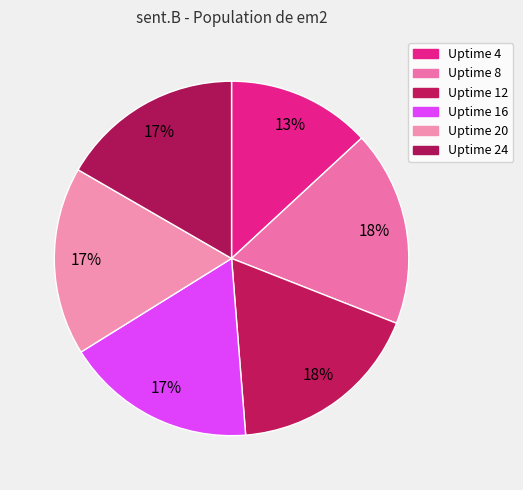

Count the number of slices in the pie.

6